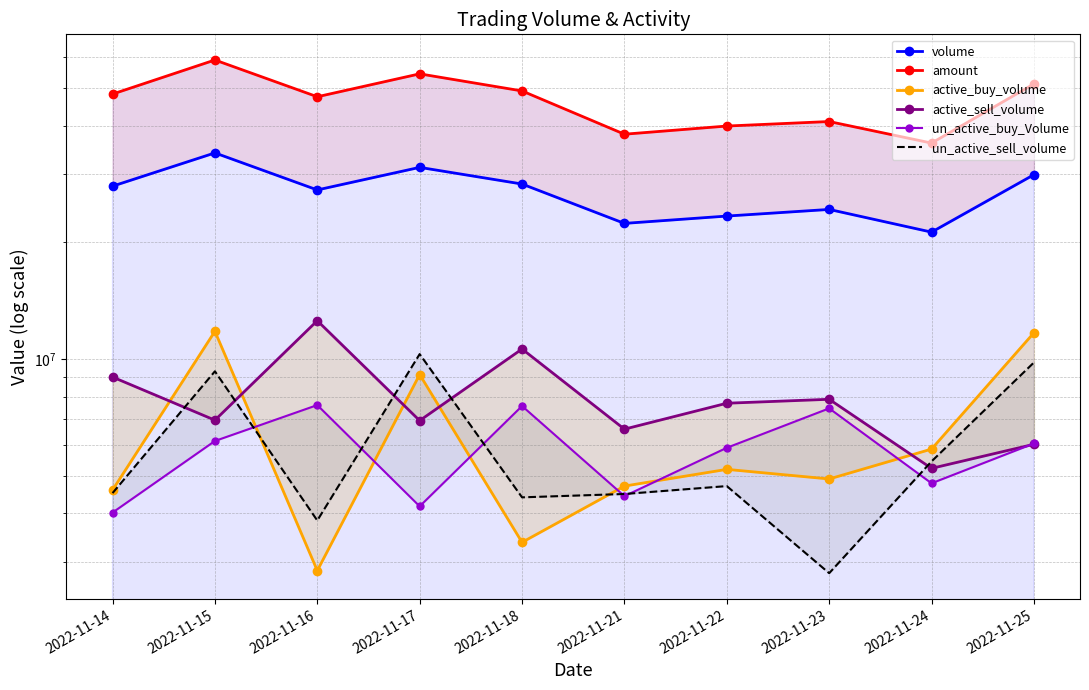

Does the chart have visible grid lines?

Yes